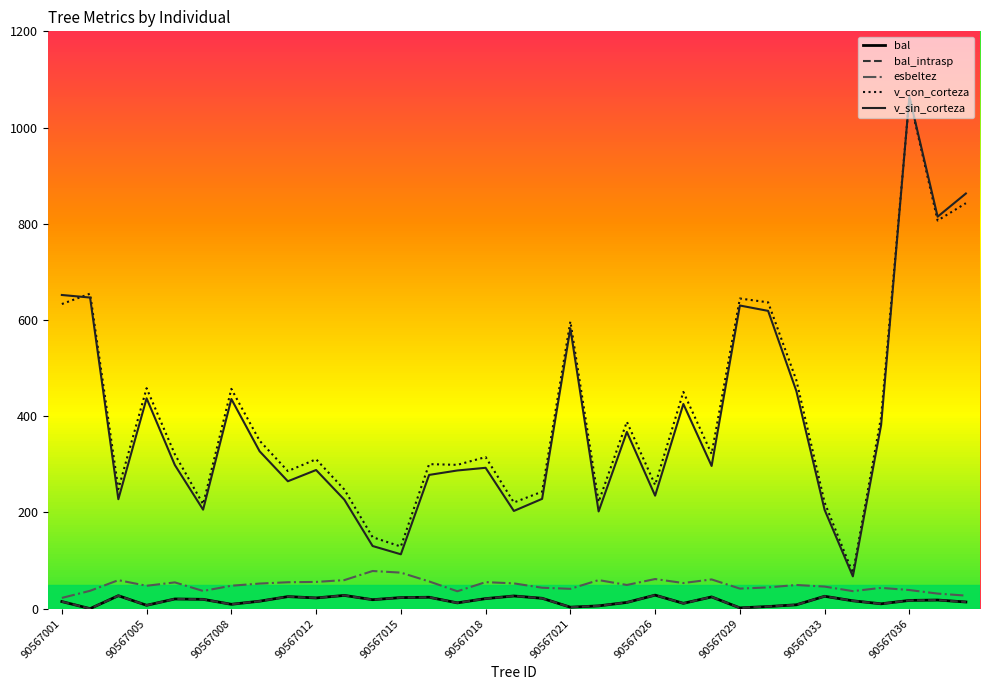

Does the chart have visible grid lines?

No